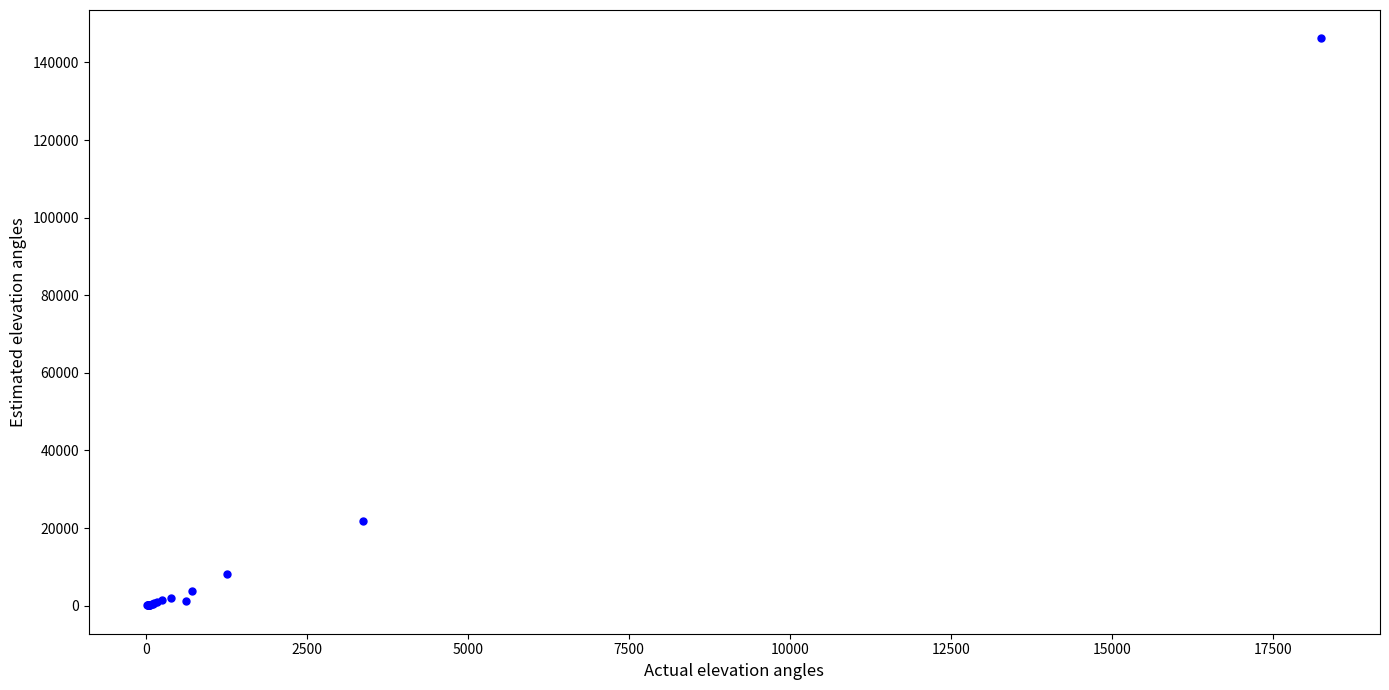

What Y value in the scatter plot is closest to 73137?

21730